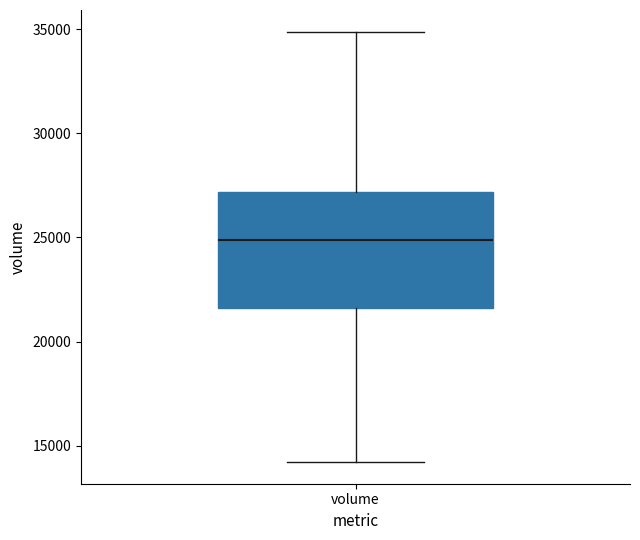

Read this box plot against the y-axis: the position of the median line, the range covered by the box, and the ends of both whiskers. The values are not printed on the chart, so give them approximately, as read against the axis.

median 25000, box 21500 to 27000, whiskers 14000 to 35000